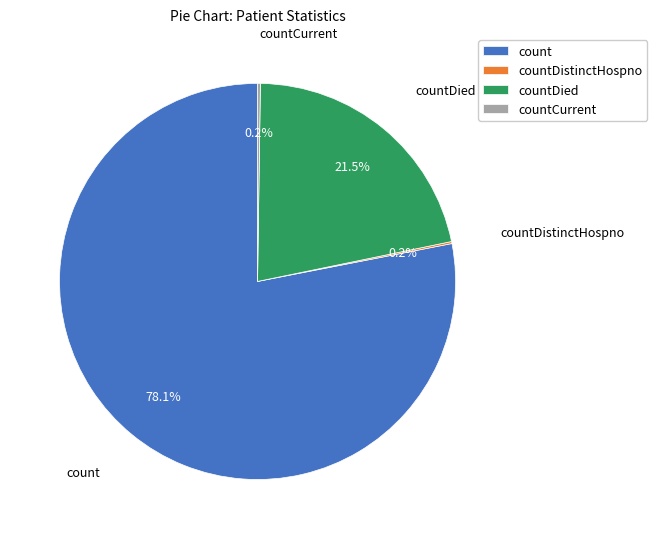

Which category has the biggest portion of the pie?

count